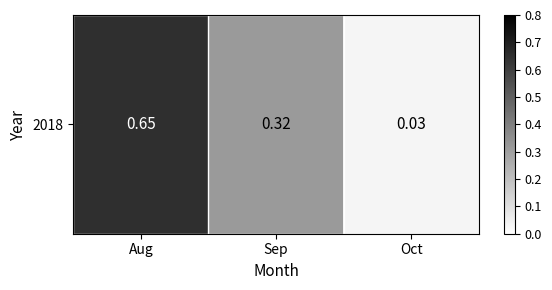

The value at Oct is 0.0. True or false?

True